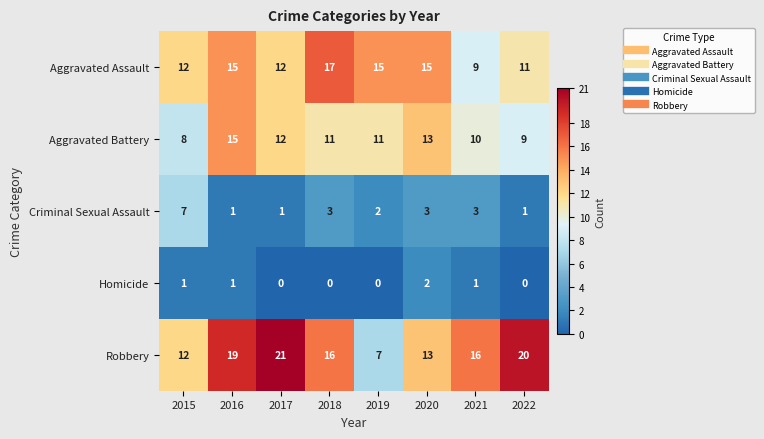

What is the difference between the highest and lowest values at 2020?

13